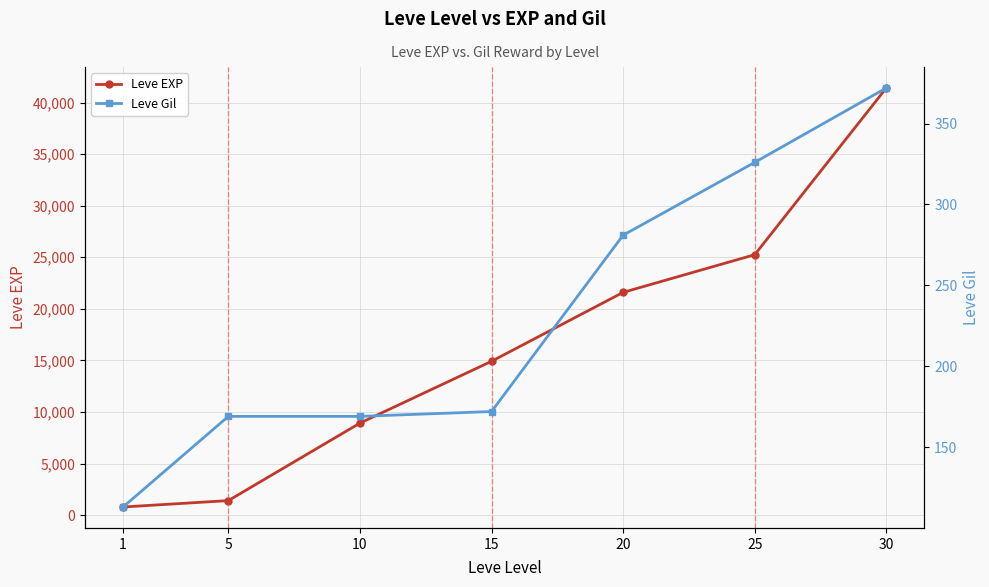

How many data points does each series have?

7